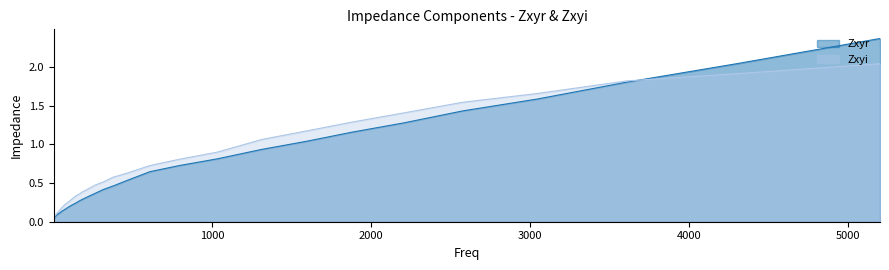

Is it true that Zxyi equals 0.4 at 187.5?

True